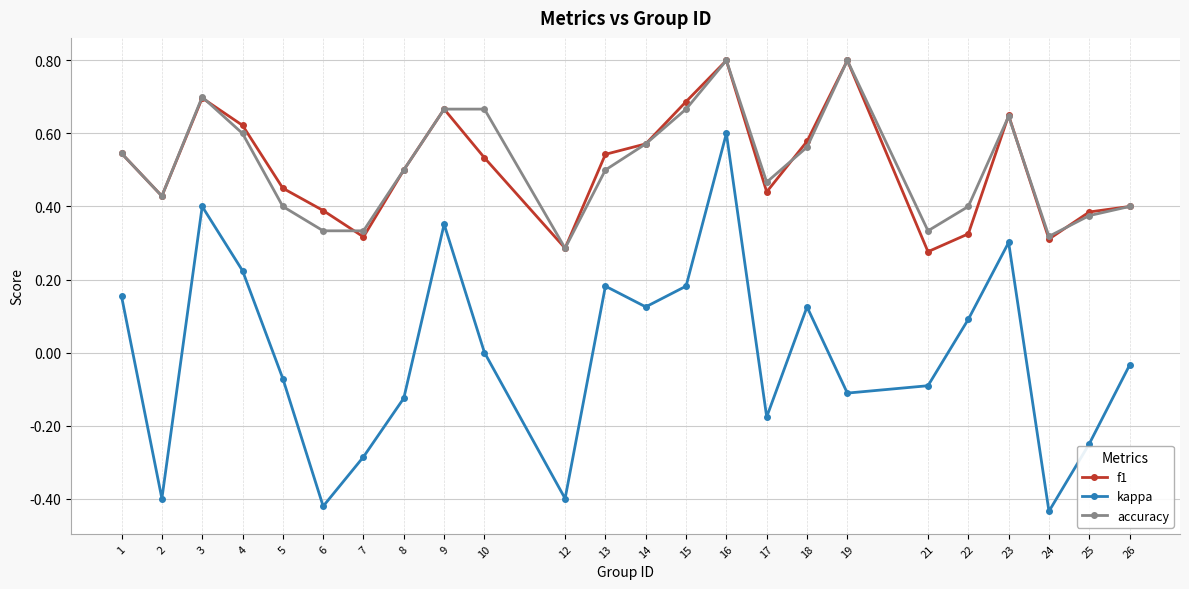

True or false: f1 and kappa cross at least once.

False